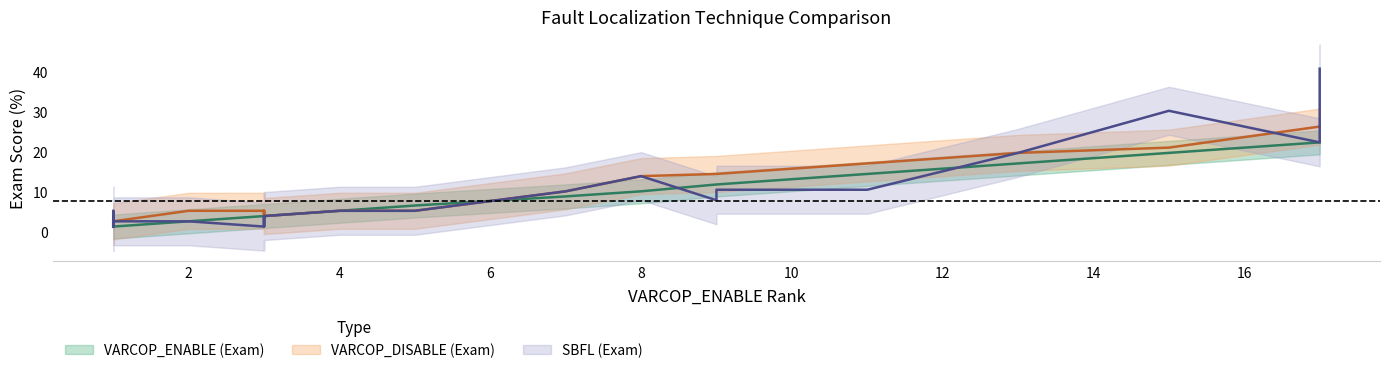

Where does the SBFL:EXAM series first go above 5?

1